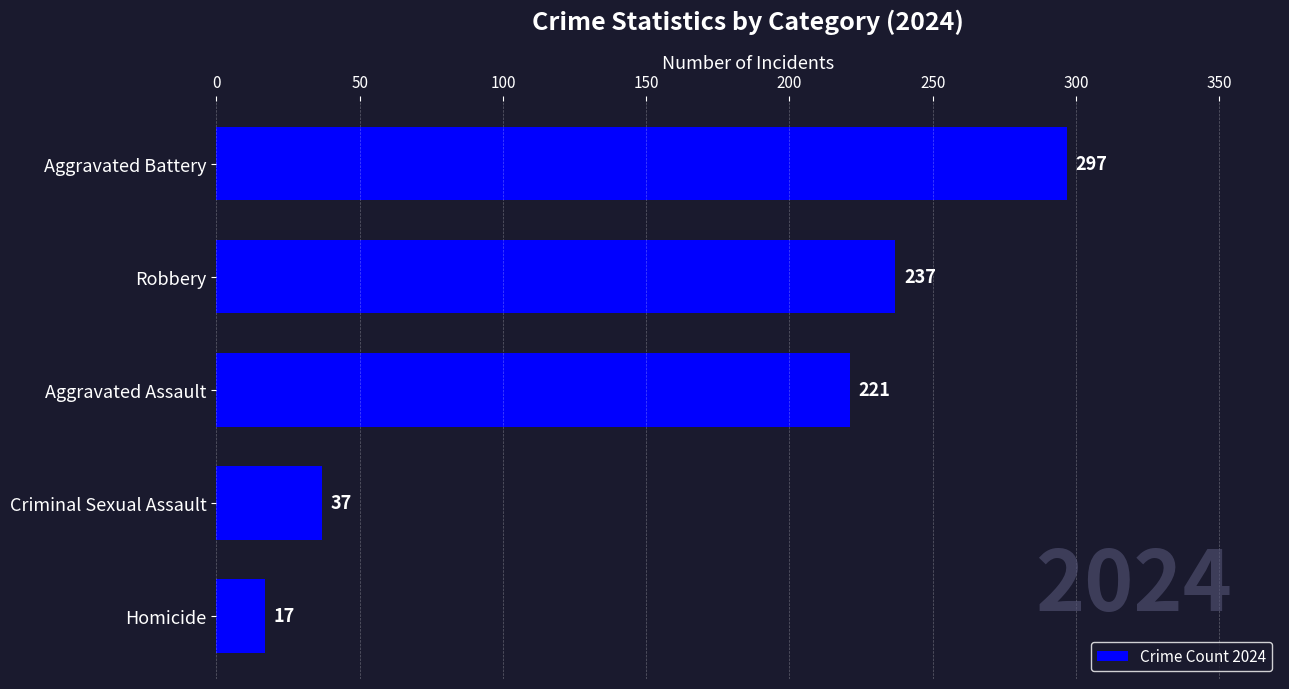

What is the sum of all values?

809